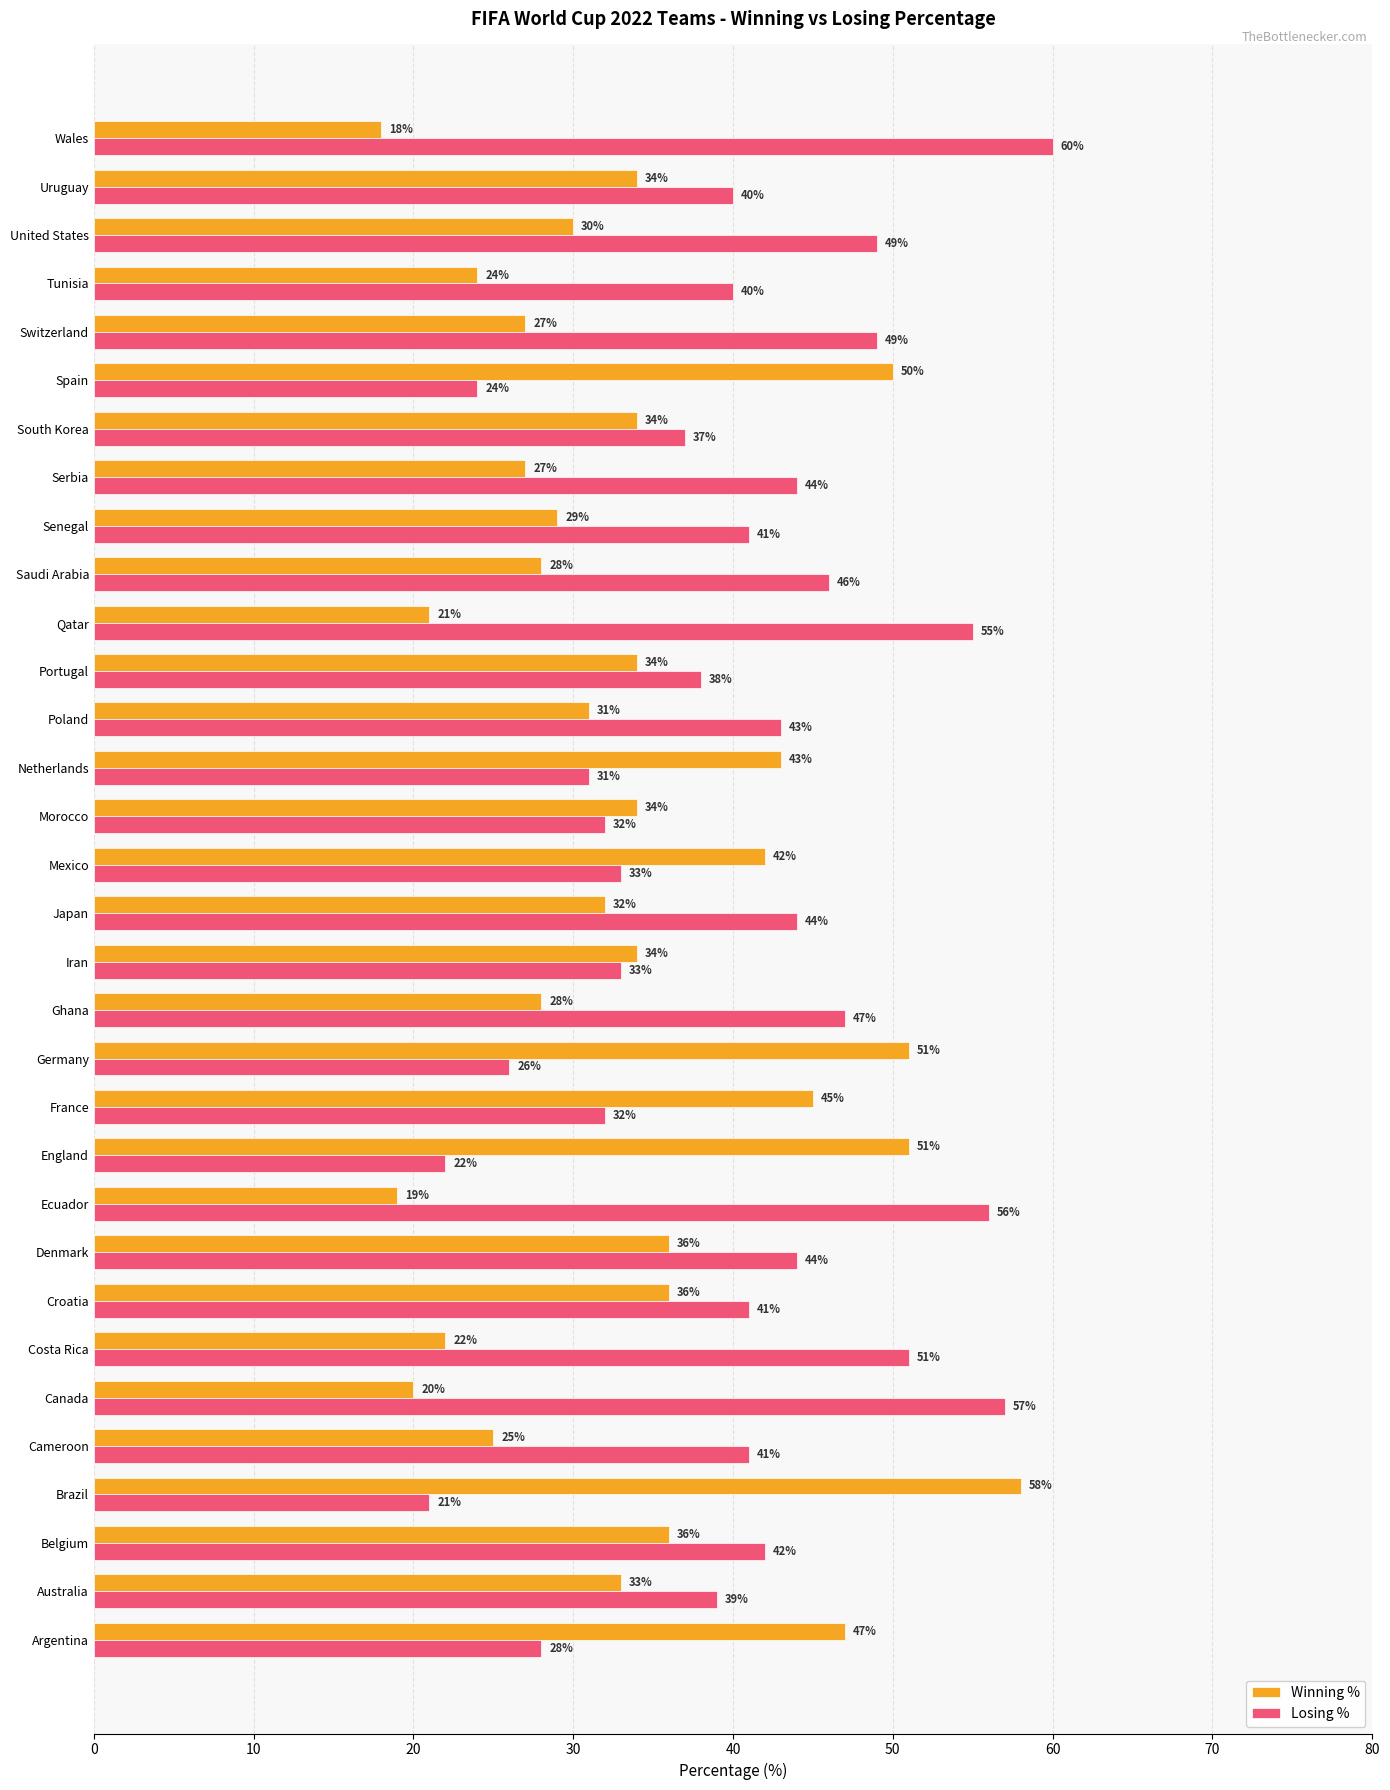

What is the maximum value for Losing %?

60